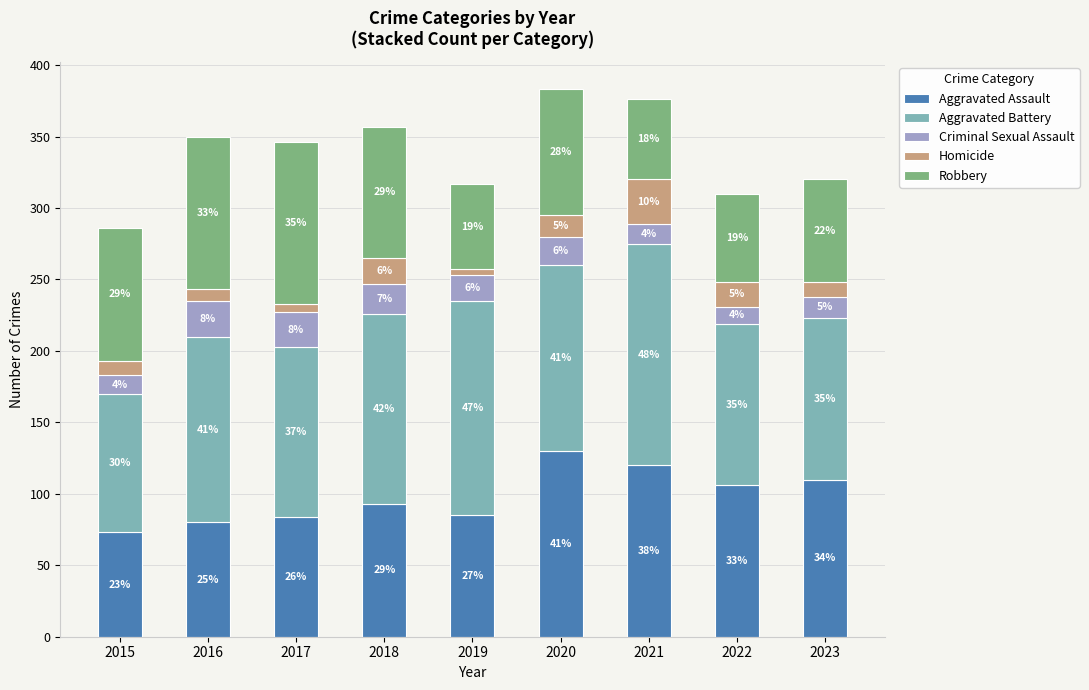

What are all the series names shown in the legend?

Aggravated Assault, Aggravated Battery, Criminal Sexual Assault, Homicide, Robbery